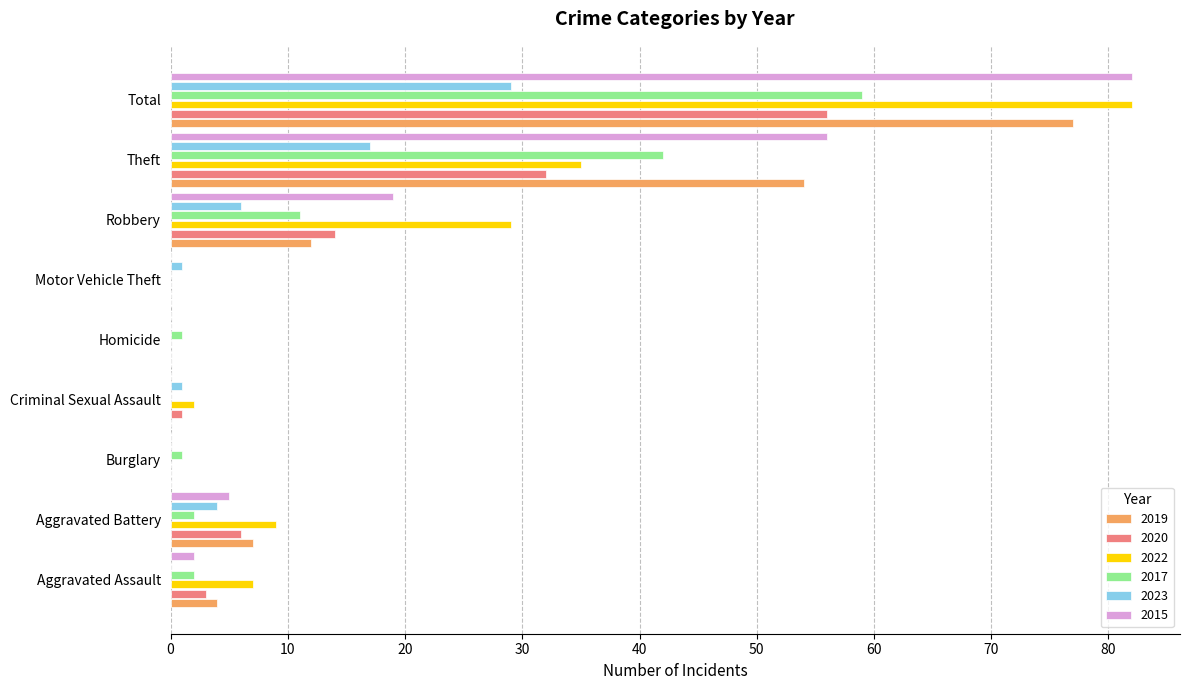

Which category has the highest value in the 2019 series?

Total